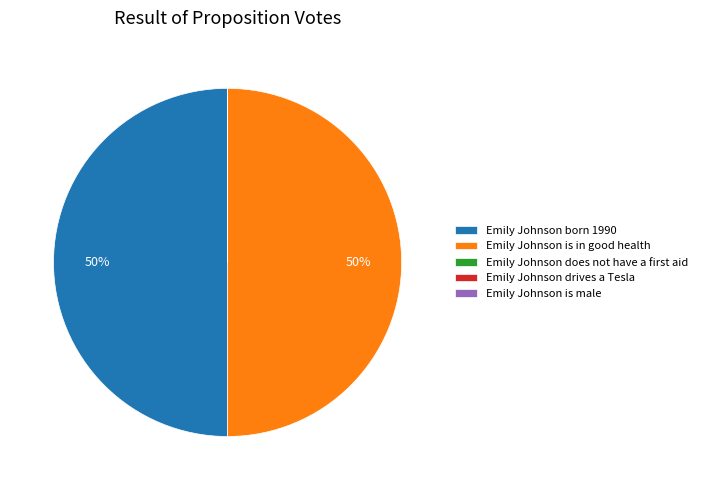

The Emily Johnson born 1990 slice represents 50% of the pie. True or false?

True